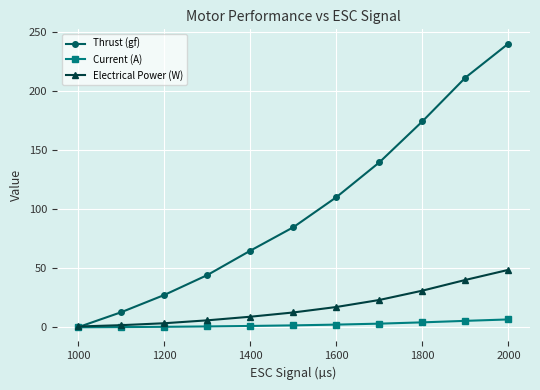

At how many categories does at least one series exceed 214?

1